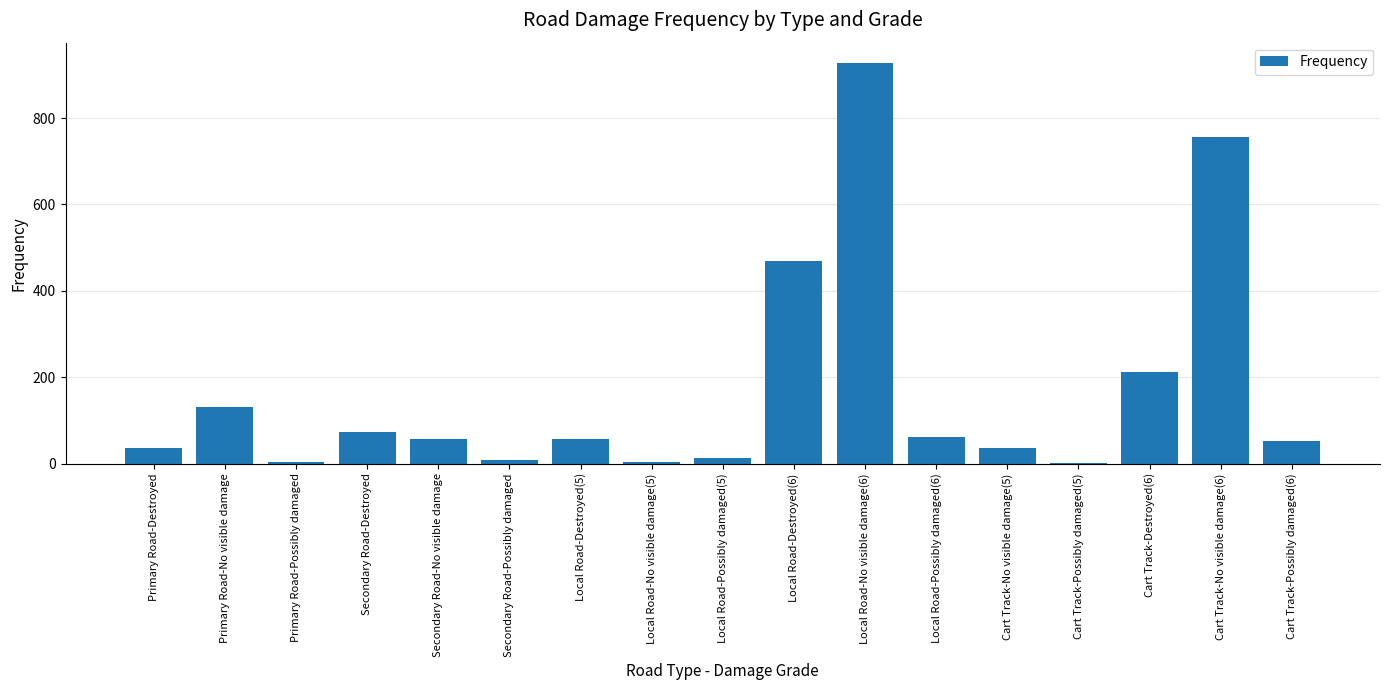

Is it true that the value at Cart Track-Destroyed(6) is 309?

False